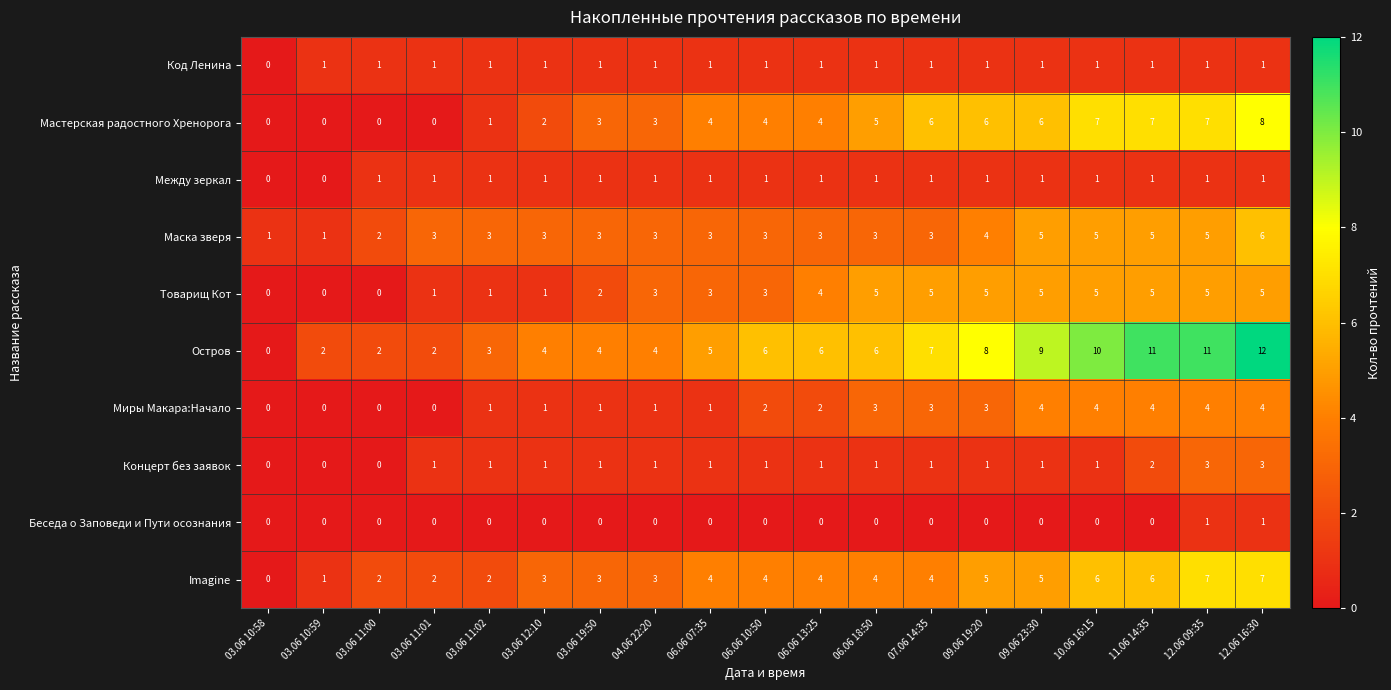

What is the approximate value of Мастерская радостного Хренорога at 10.06 16:15?

7